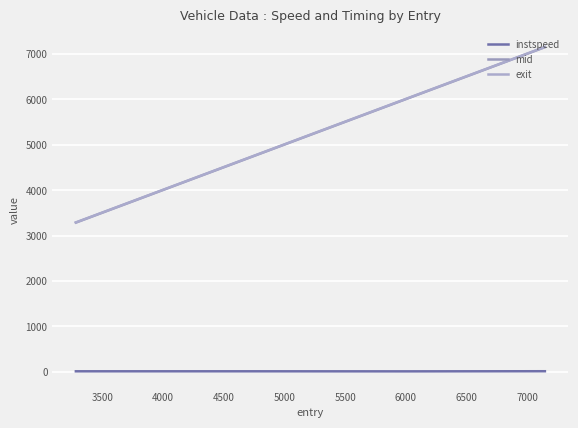

At how many categories does at least one series exceed 2419?

4